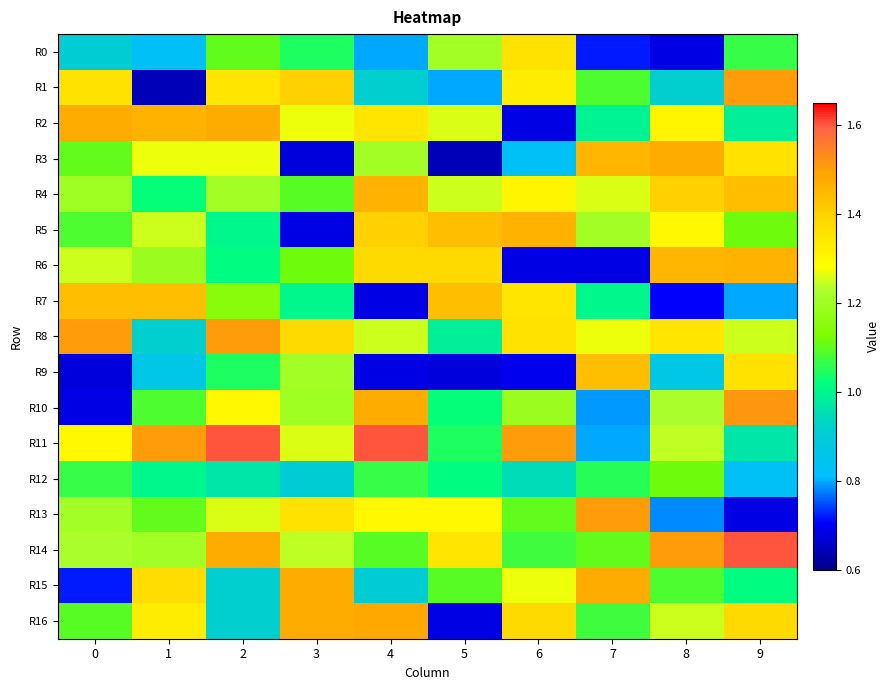

At which category is the sum across all series the highest?

2